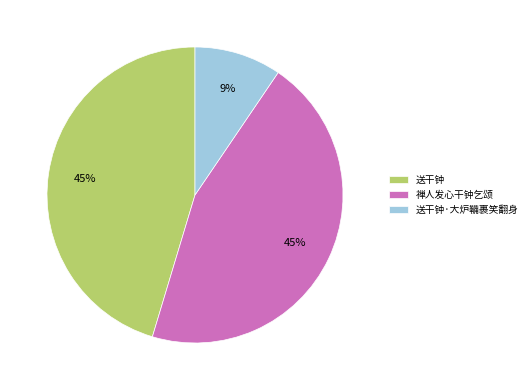

True or false: 送干钟·大炉鞴裹笑翻身 accounts for 24% of the total.

False